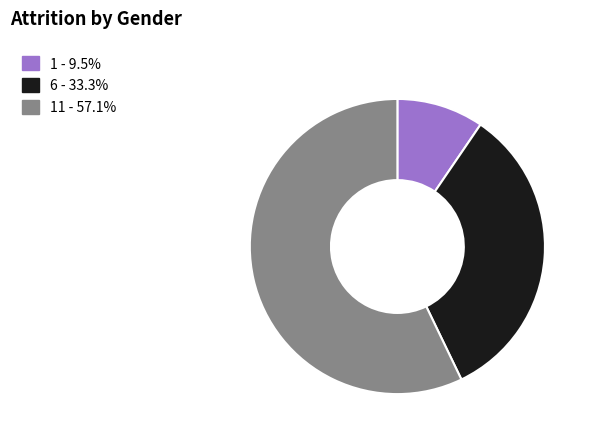

Approximately how many times larger is the value at 6 - 33.3% compared to 1 - 9.5%?

3.5